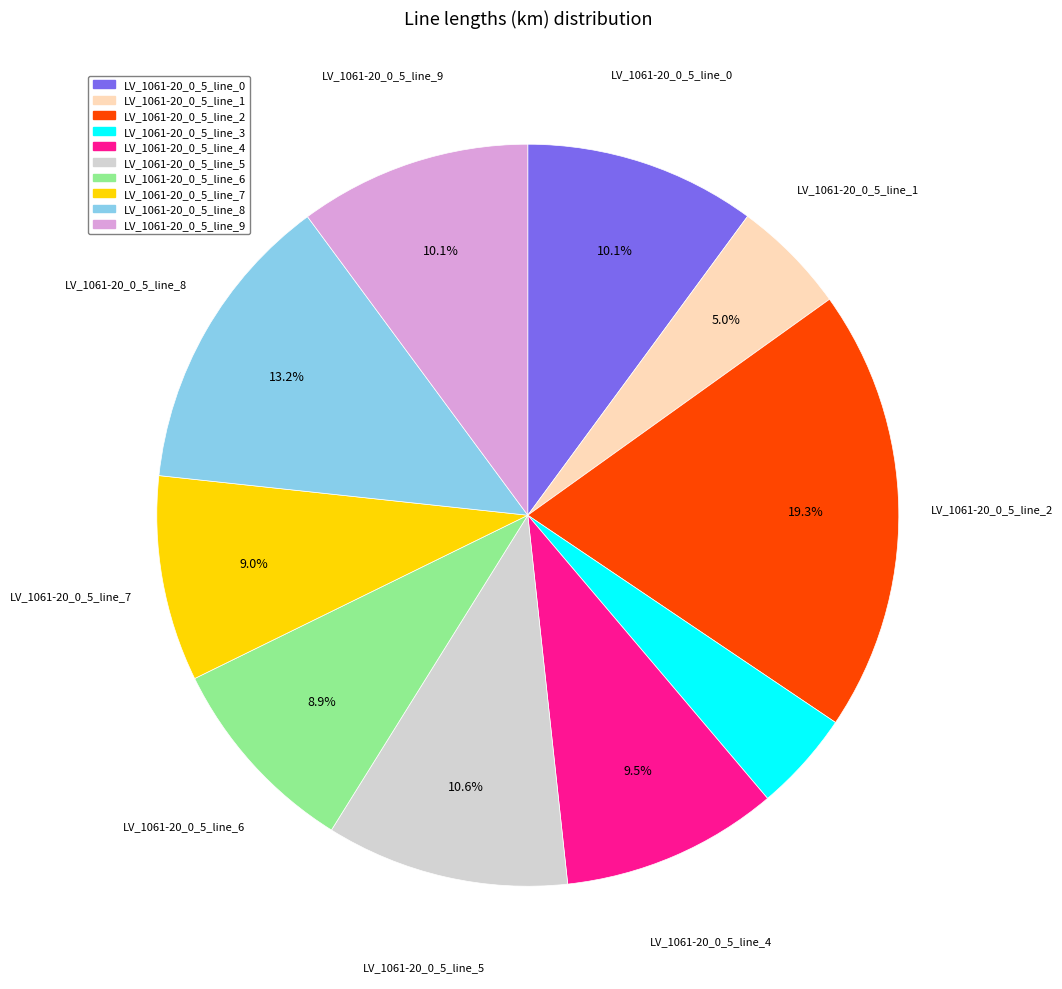

To the nearest percent, what is the average slice percentage?

10%